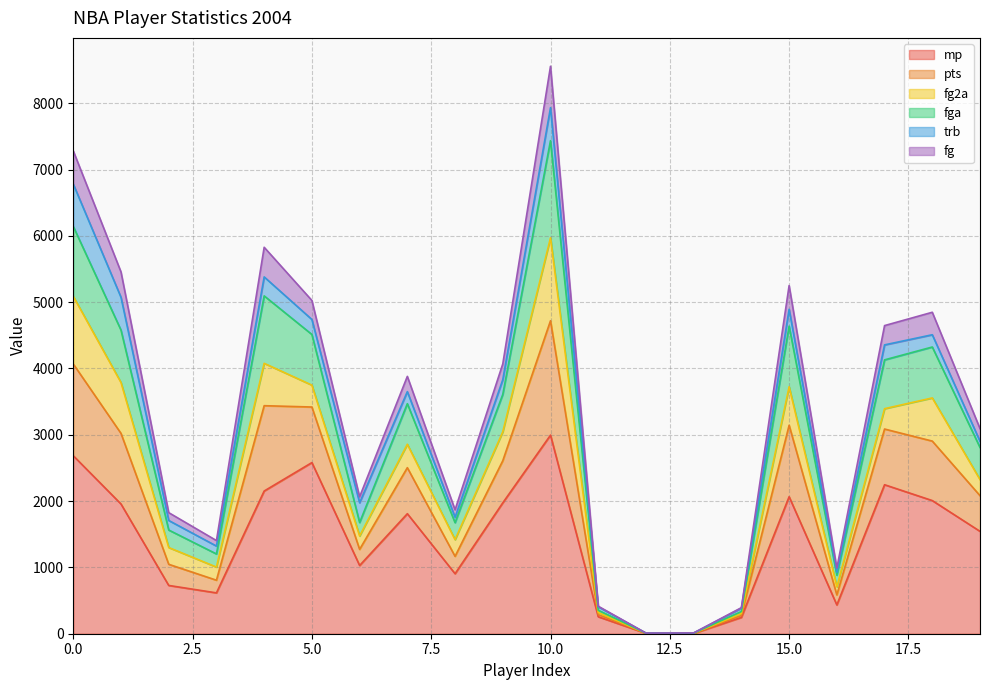

At which category is the sum across all series the highest?

10.0